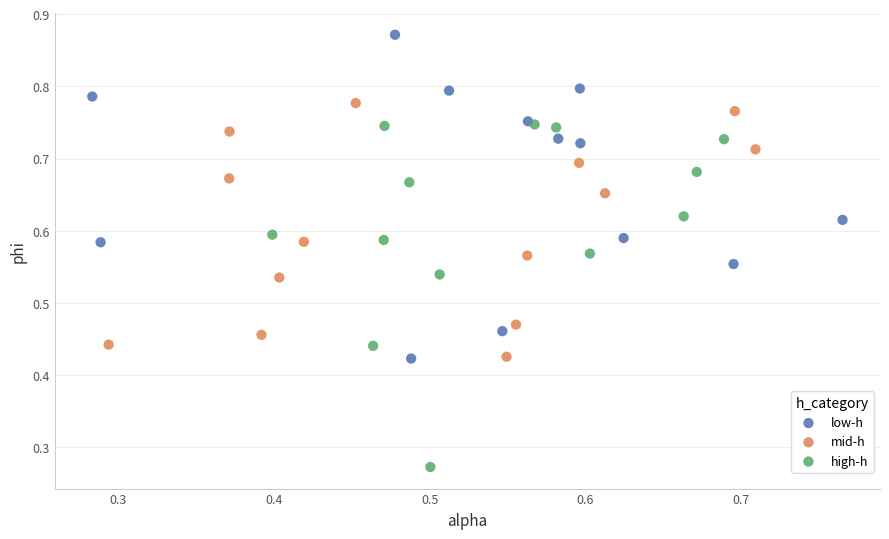

Which series reaches the maximum Y coordinate?

low-h